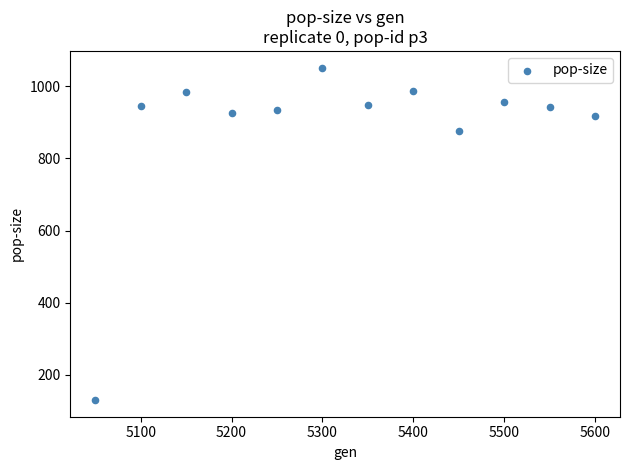

What Y value in the scatter plot is closest to 591?

877